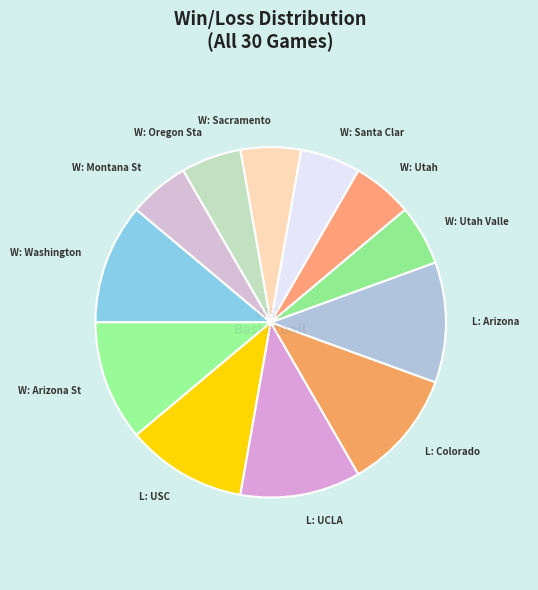

Is it true that L: USC is 3% of the pie?

False